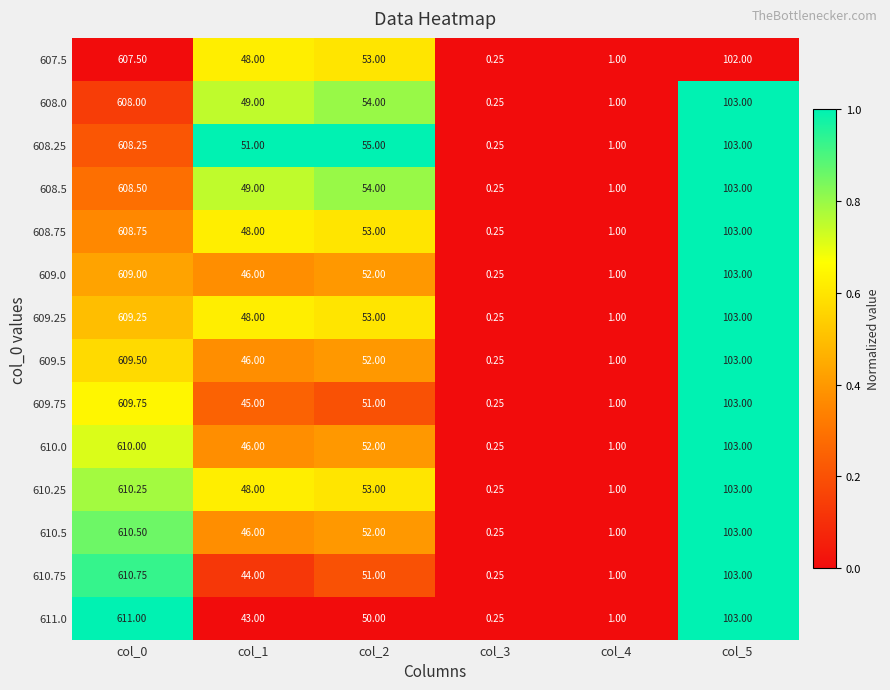

Is the value of 610.75 at col_3 greater than the value of 609.25 at col_1?

No